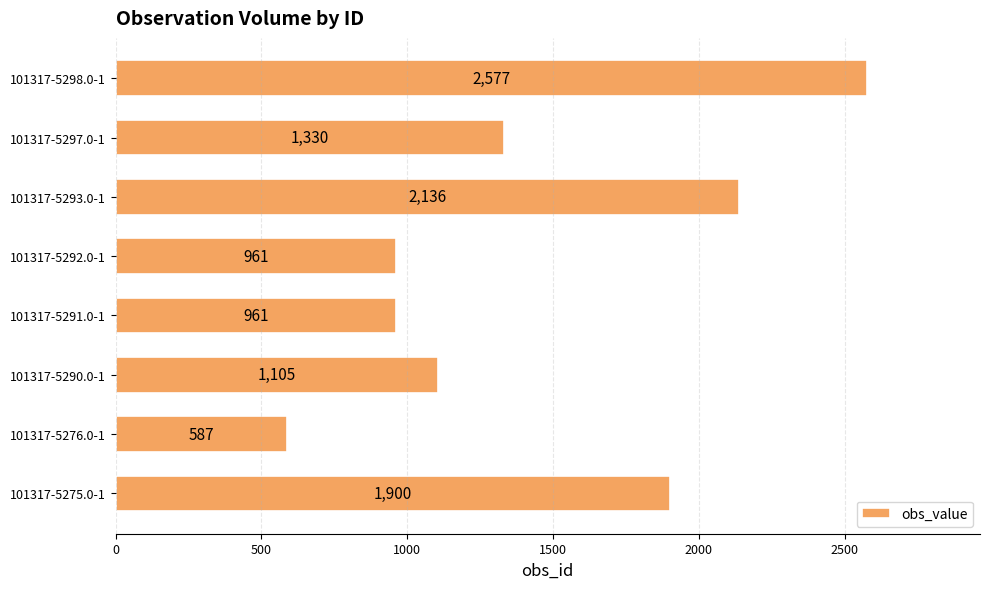

At which label is the value closest to 1582?

101317-5297.0-1